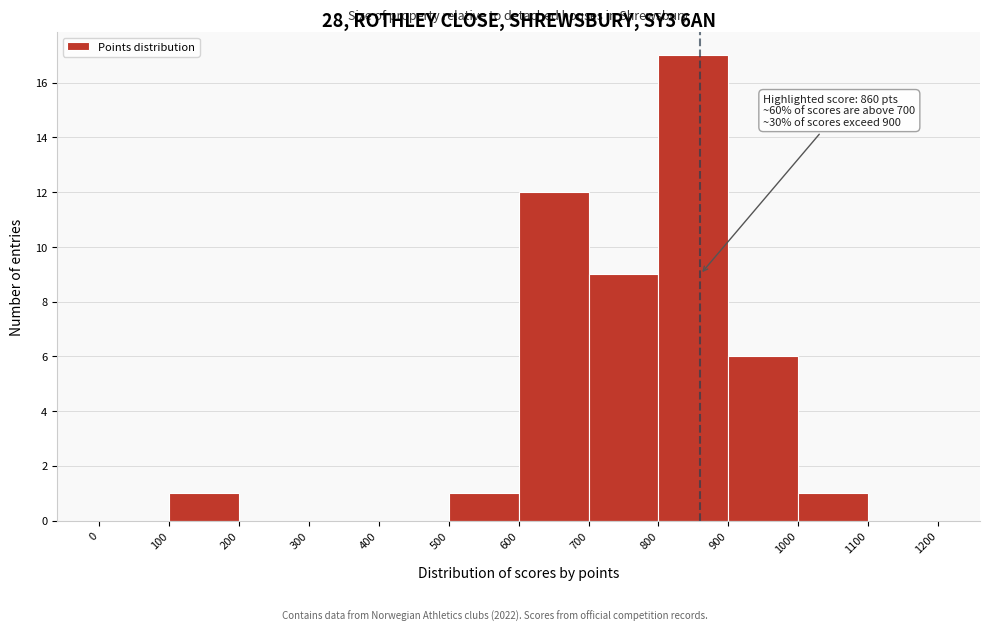

Over which range of the x-axis is the bar tallest?

800 to 900